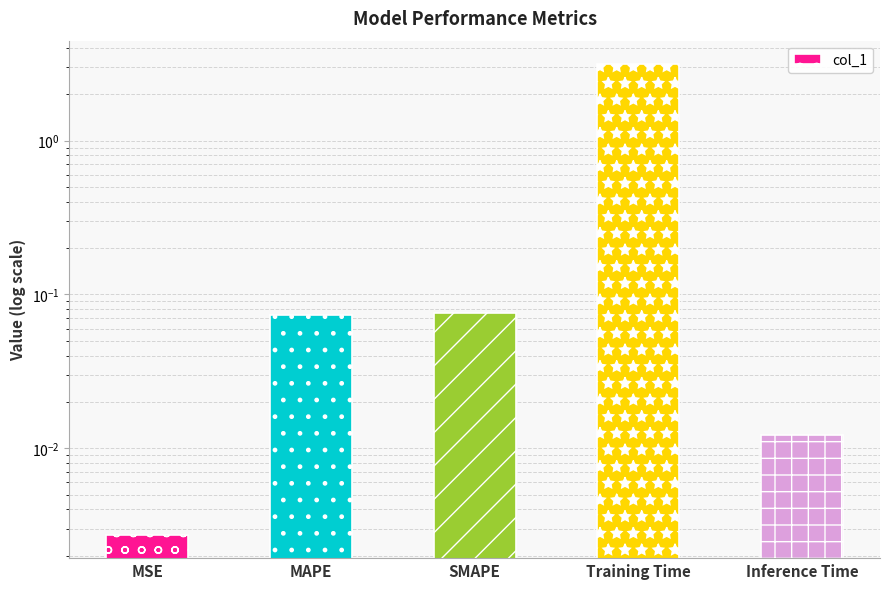

What is the difference between the second highest and second lowest values?

0.1